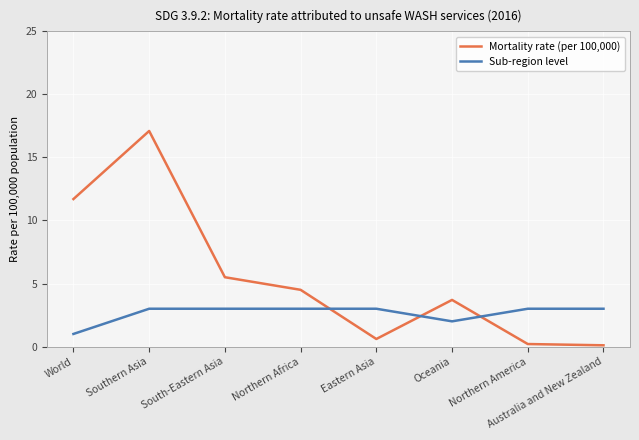

Which series ends up on top after the final intersection of Sub-region level and Mortality rate (per 100,000)?

Sub-region level